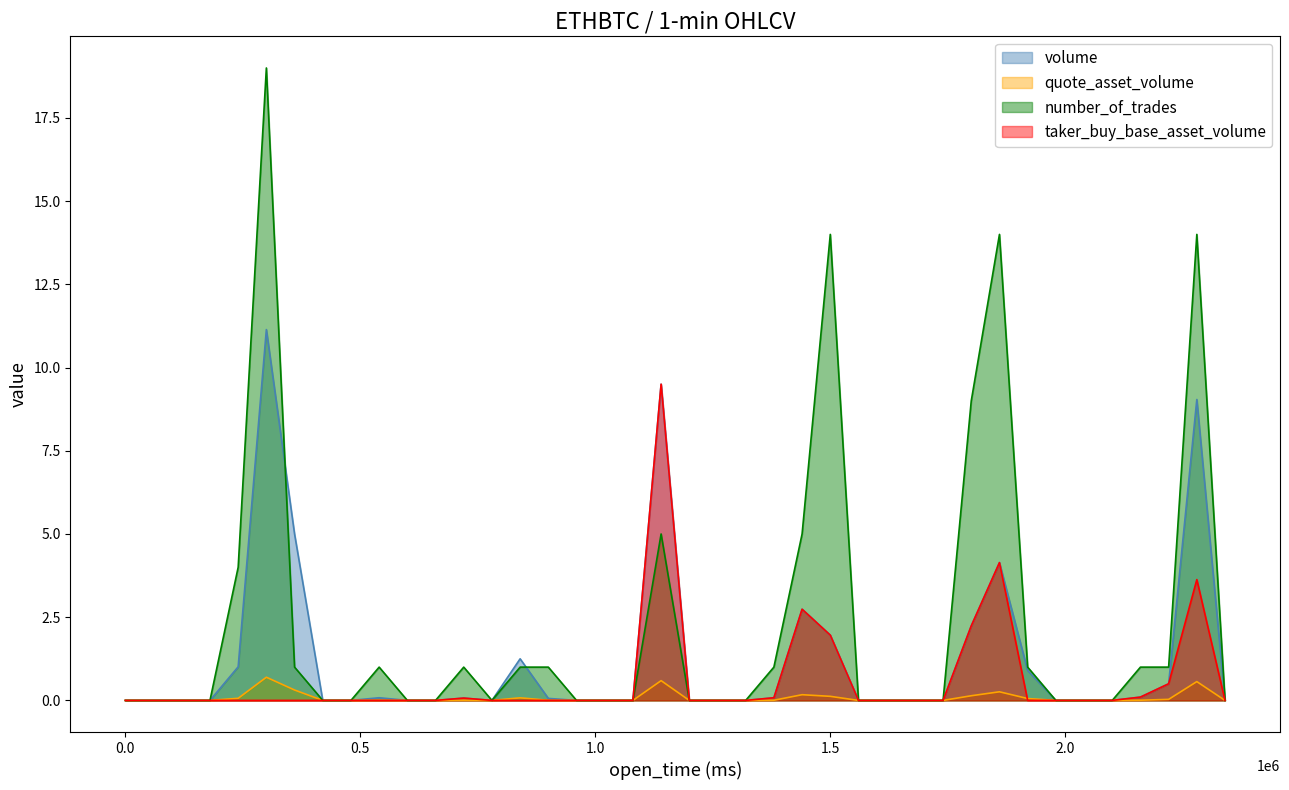

Which series has the largest total across all categories?

number_of_trades